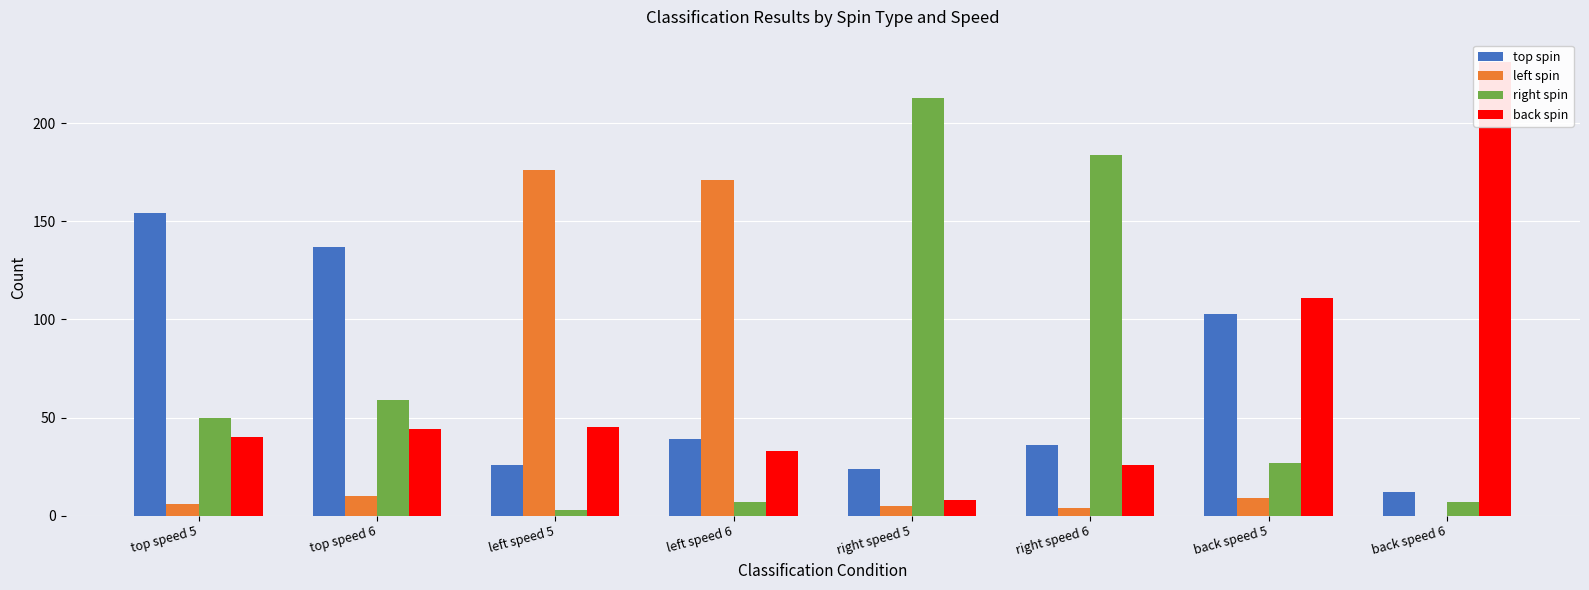

Where does the right spin series first go above 50?

top speed 6